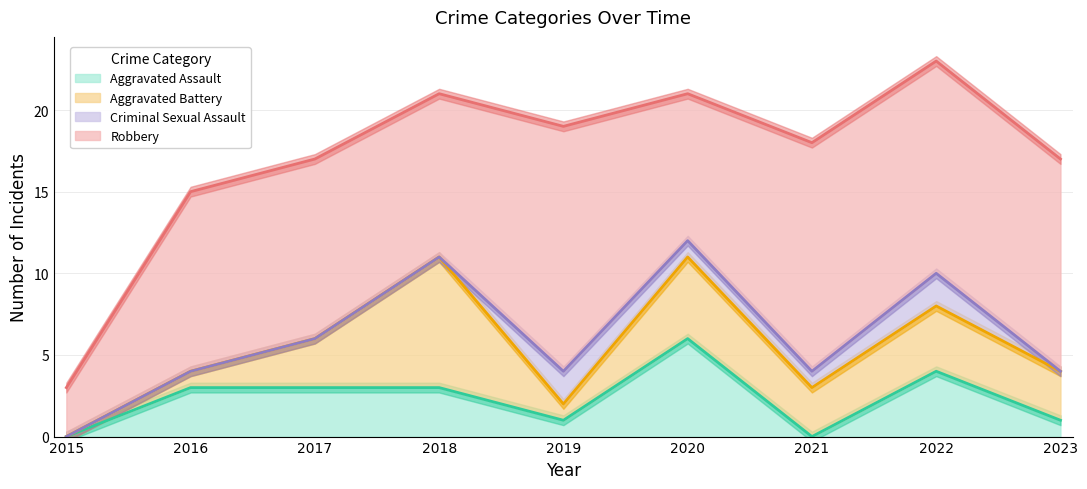

True or false: Robbery and Criminal Sexual Assault cross at least once.

False